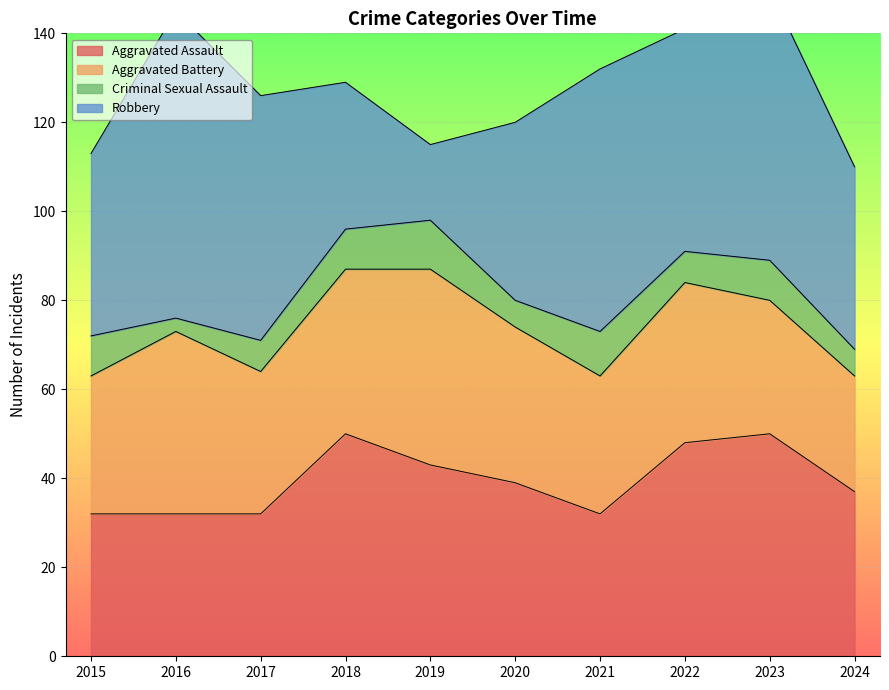

At which label does Aggravated Battery first exceed 35?

2016